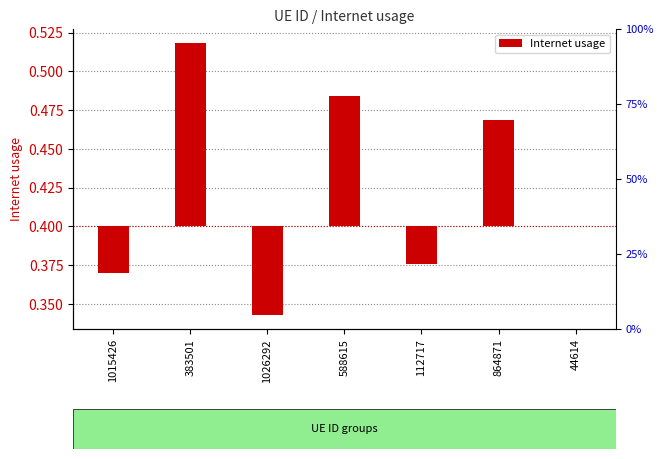

List the labels in order of value, smallest first.

1026292, 1015426, 112717, 44614, 864871, 588615, 383501